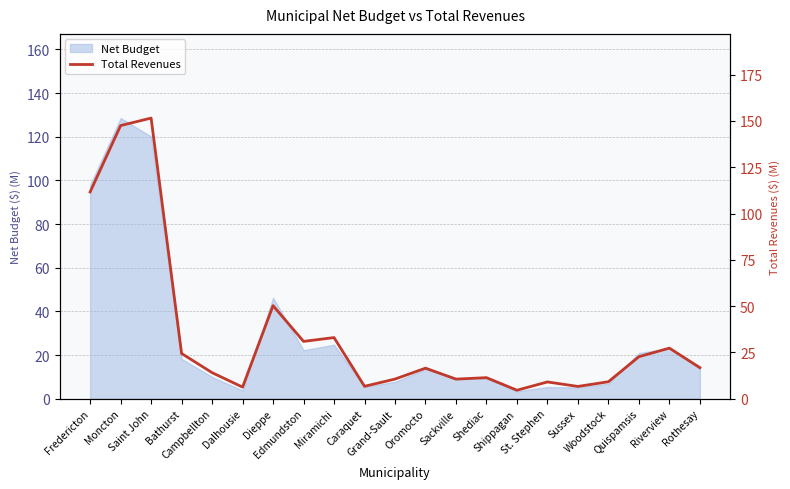

Does the chart display data point markers on the line(s)?

No